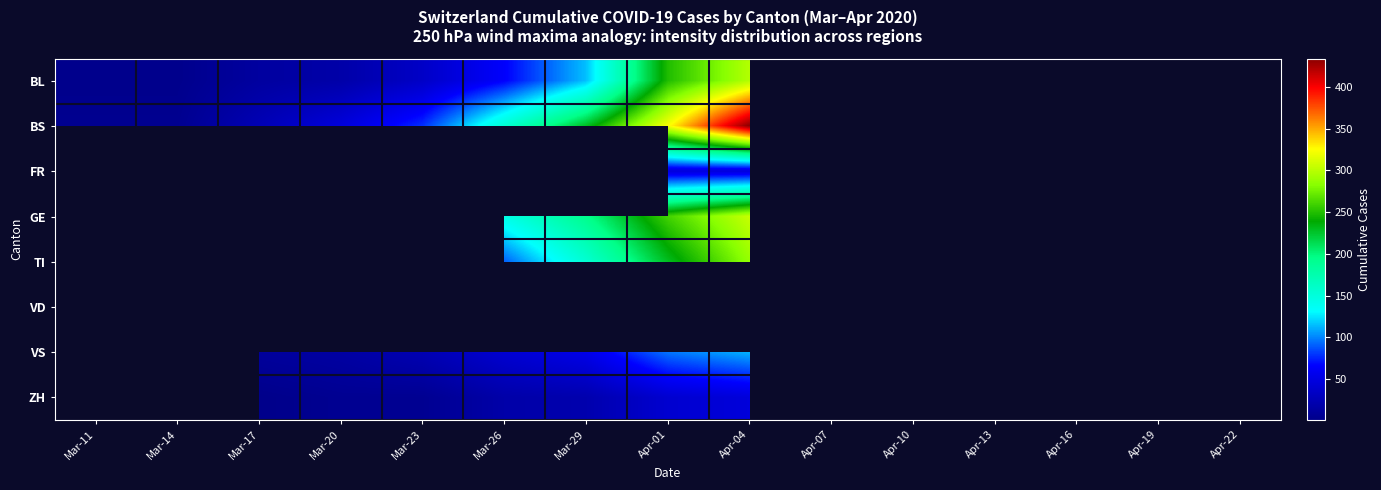

Which label corresponds to the largest value in the chart?

Apr-04